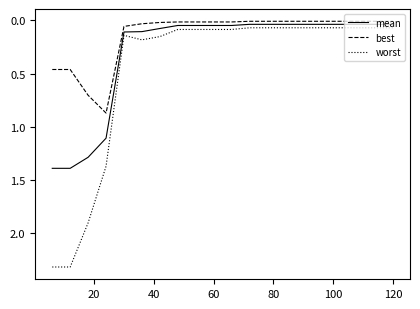

Which series has the largest total across all categories?

worst